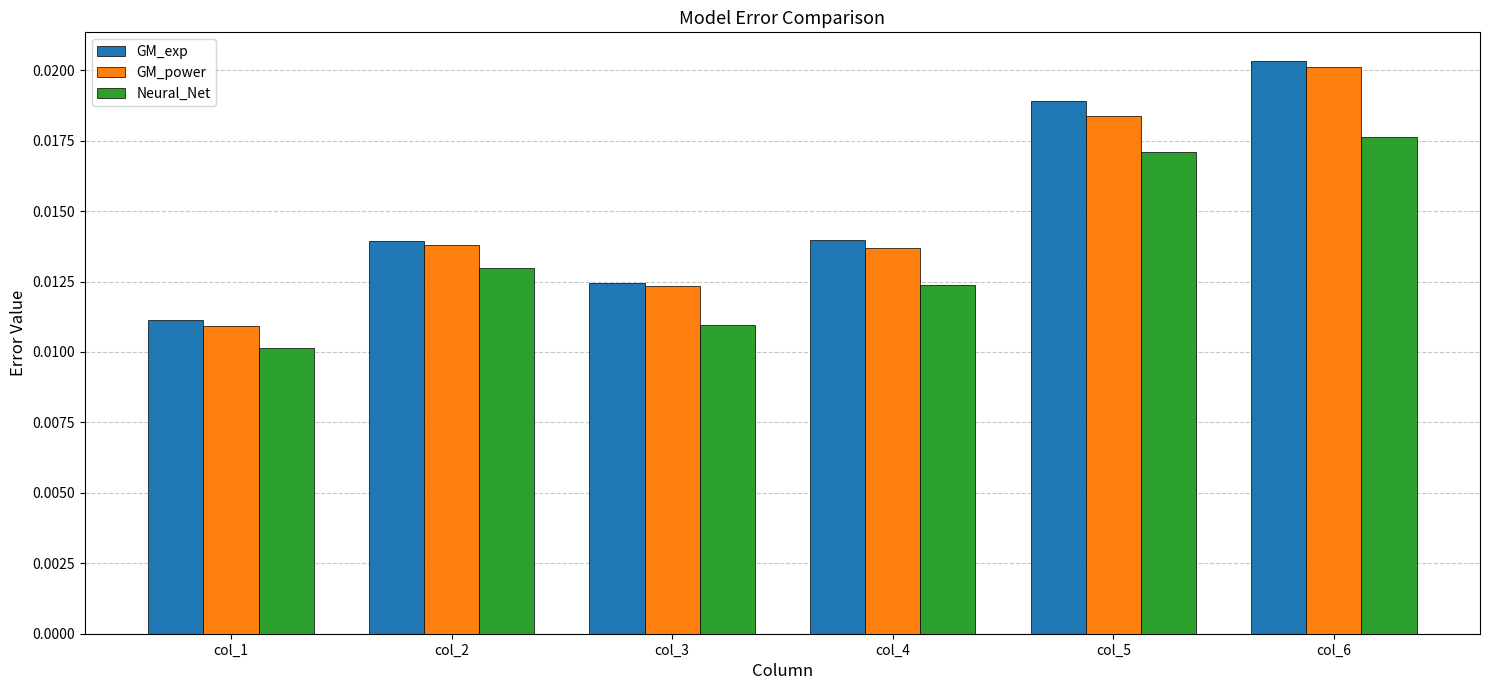

At which category does the chart reach its peak across all series?

col_6